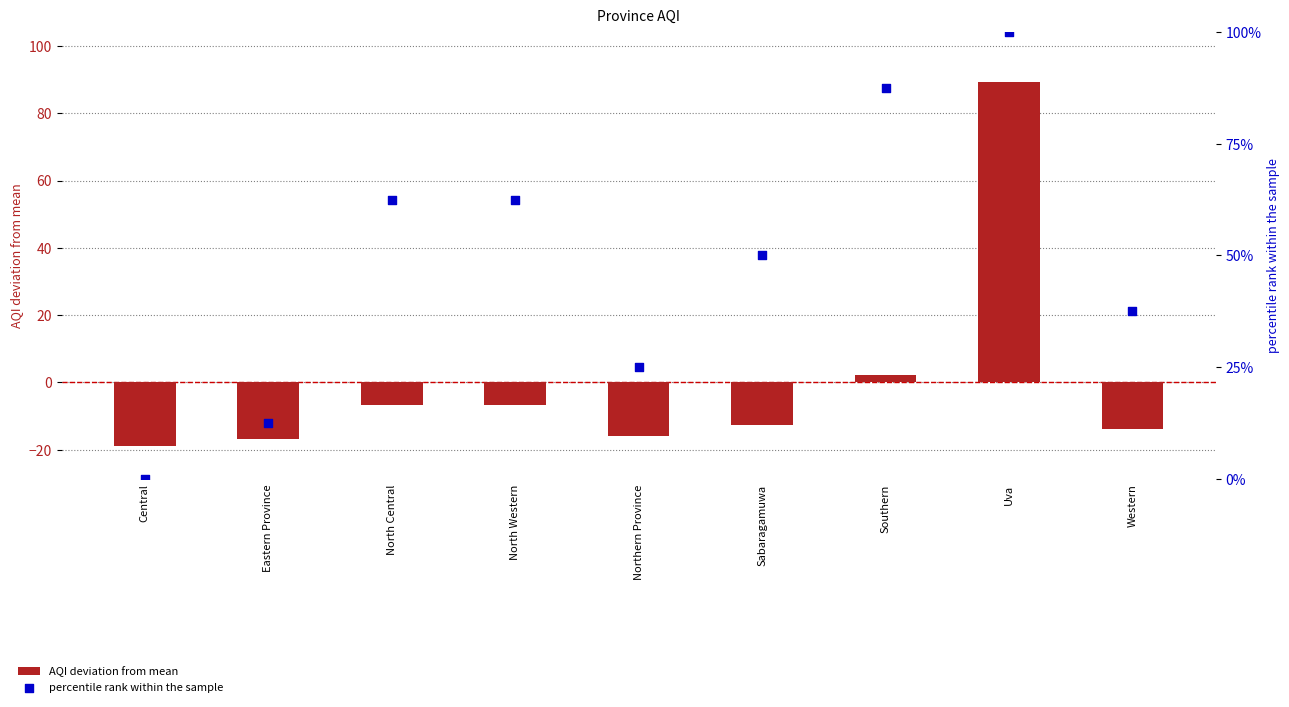

What are all the series names shown in the legend?

AQI deviation from mean, percentile rank within the sample